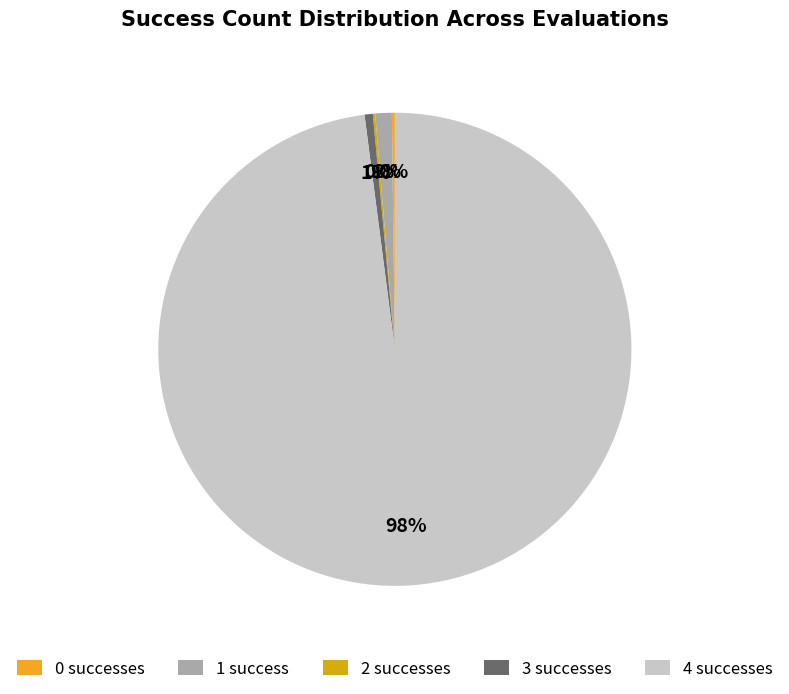

Is there a majority slice in this chart?

Yes